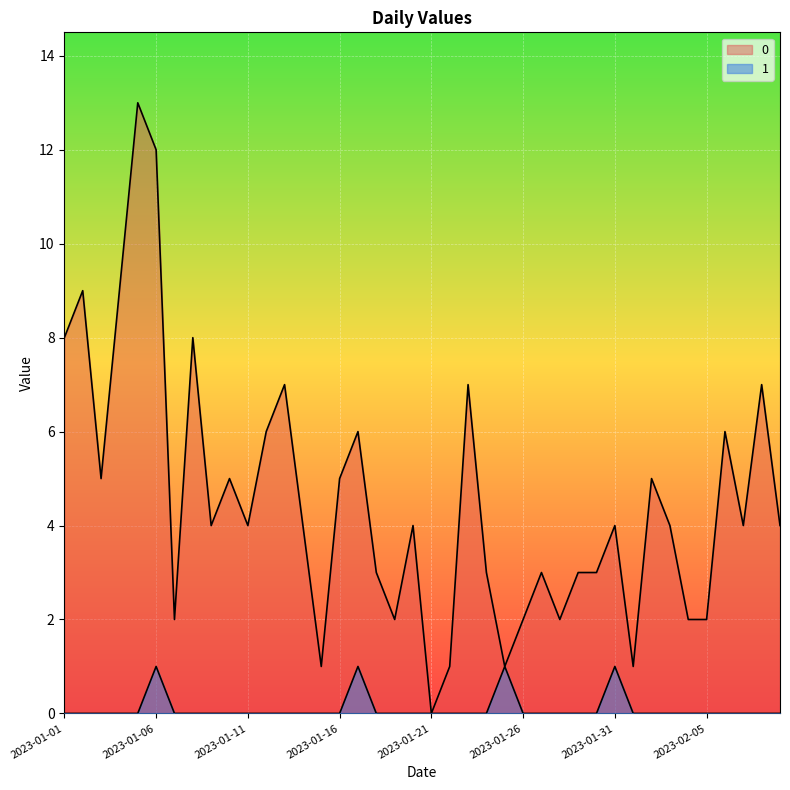

The 1 series shows 0 at 2023-02-09. True or false?

True